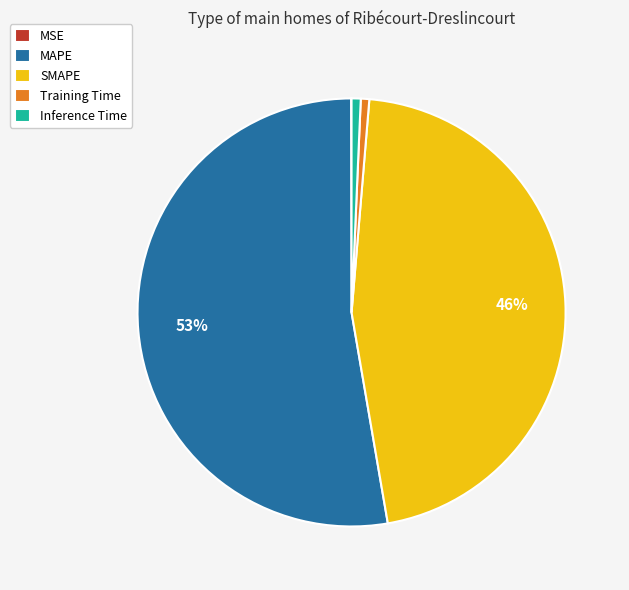

What percentage is the Inference Time slice, to the nearest percent?

1%